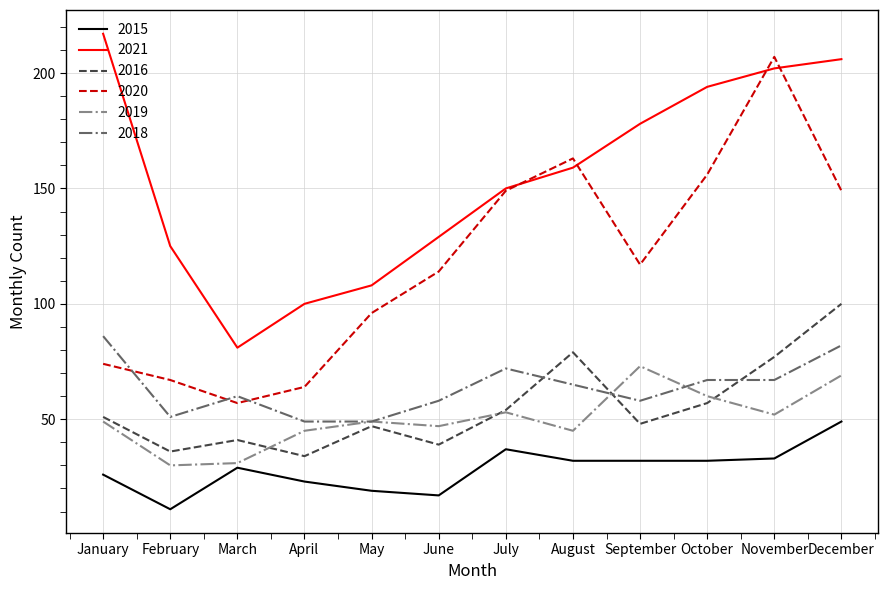

At which category is the sum across all series the highest?

December